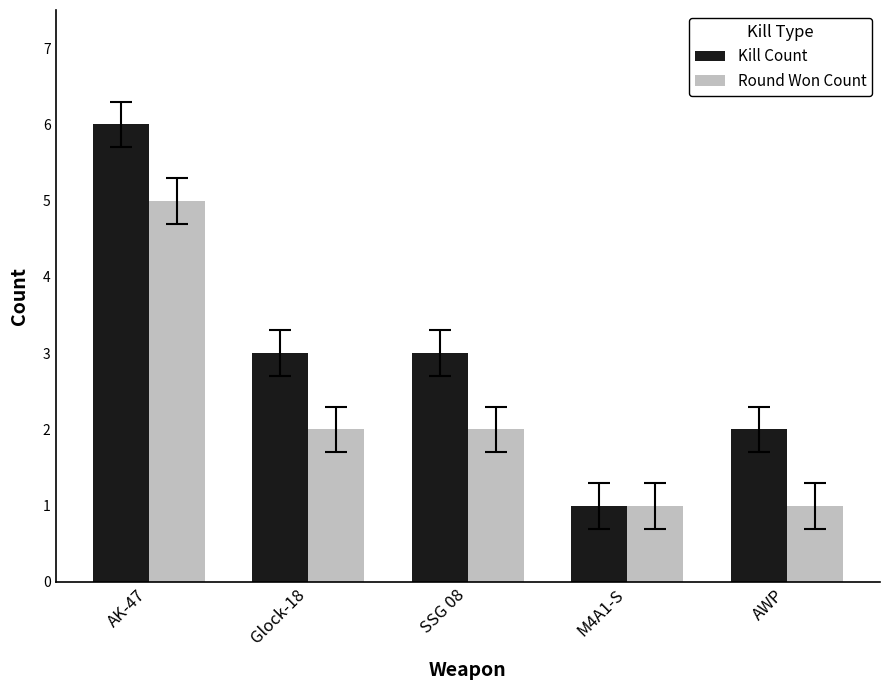

What value does the Kill Count series have at M4A1-S?

1